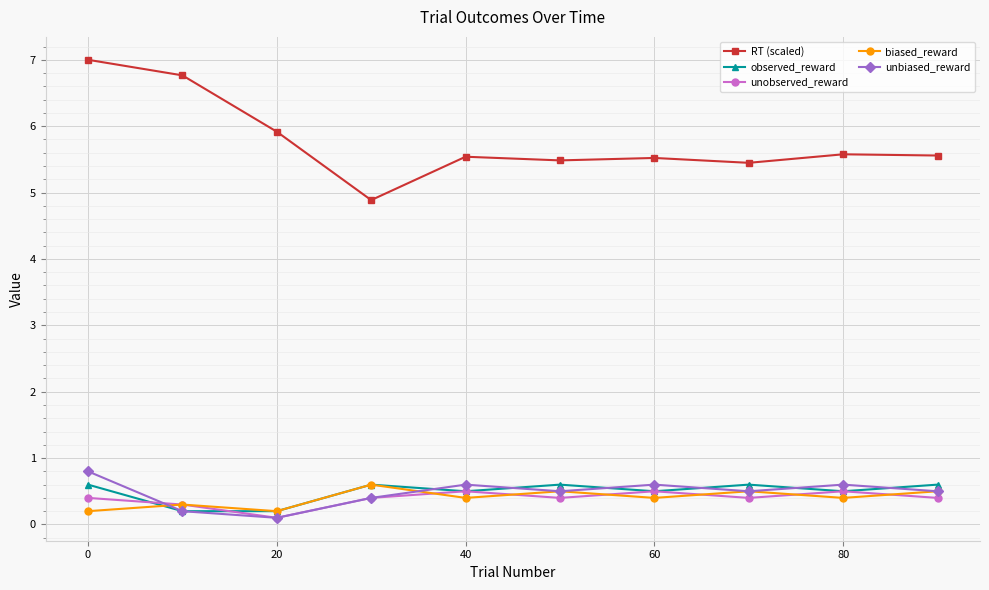

At how many categories does at least one series exceed 1?

10